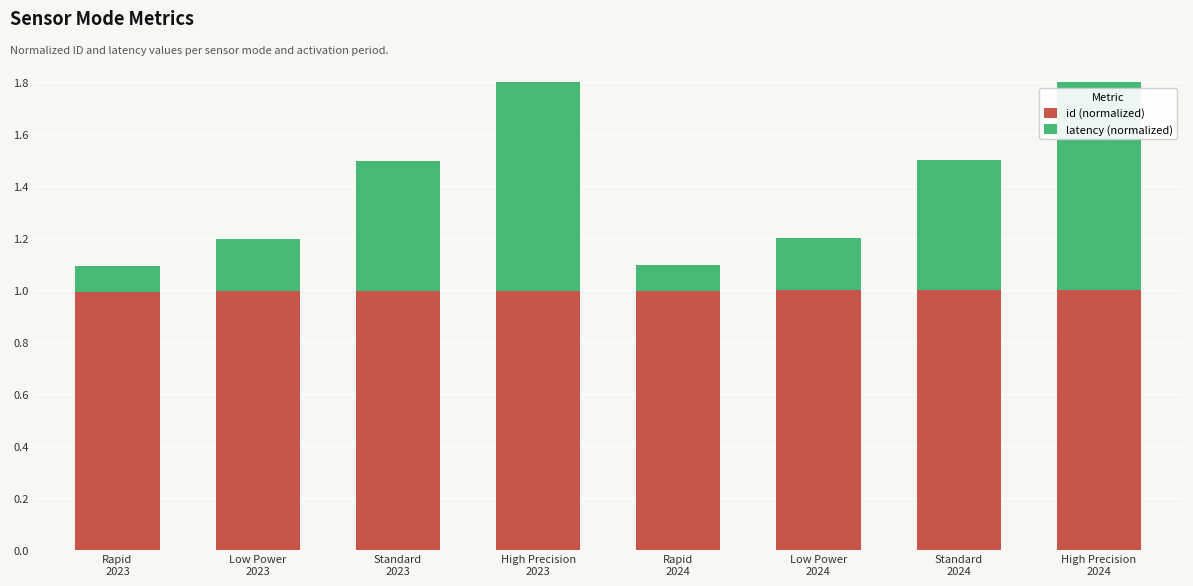

List the series in order of their overall mean, highest first.

id (normalized), latency (normalized)